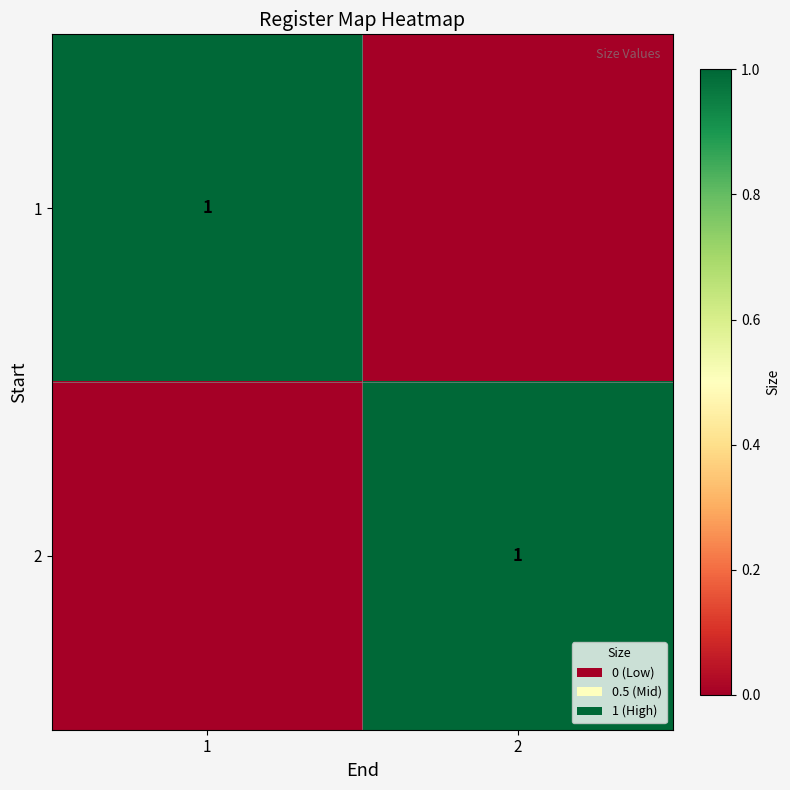

The 2 series shows 1 at 2. True or false?

True